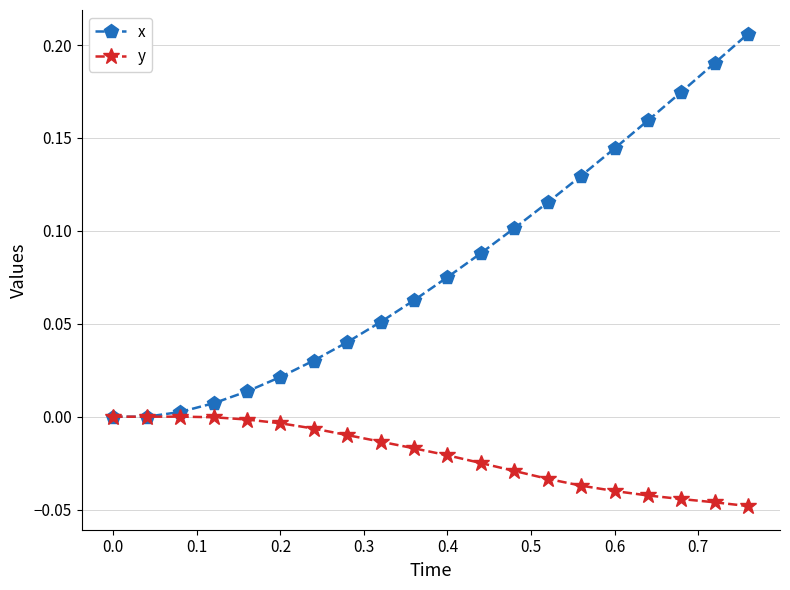

Which series has the widest spread of values?

x